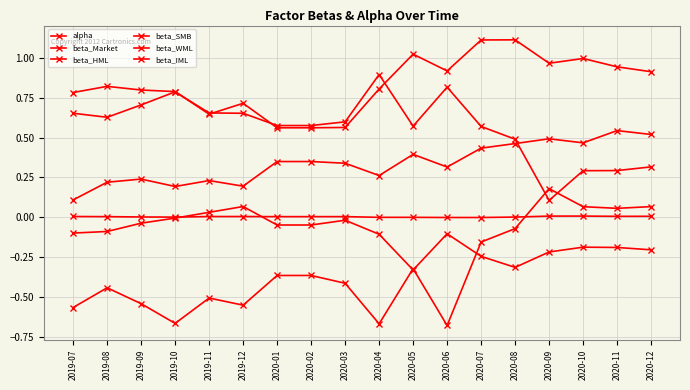

Which has a higher value, 2019-07 or 2020-10?

2020-10